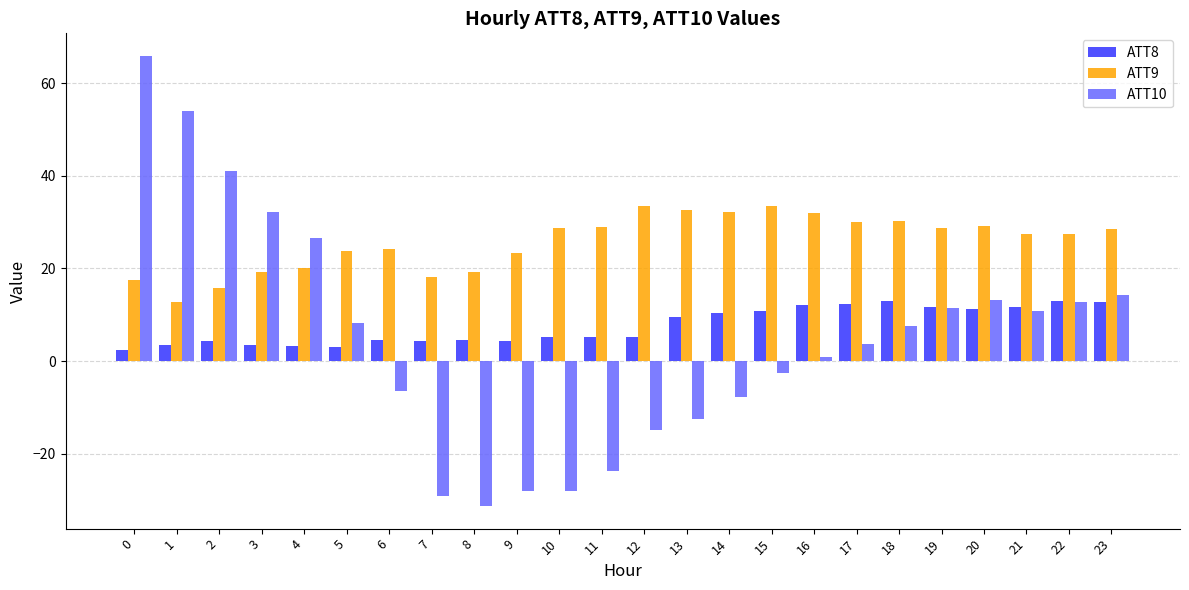

What is the total value across all series at 3?

55.0